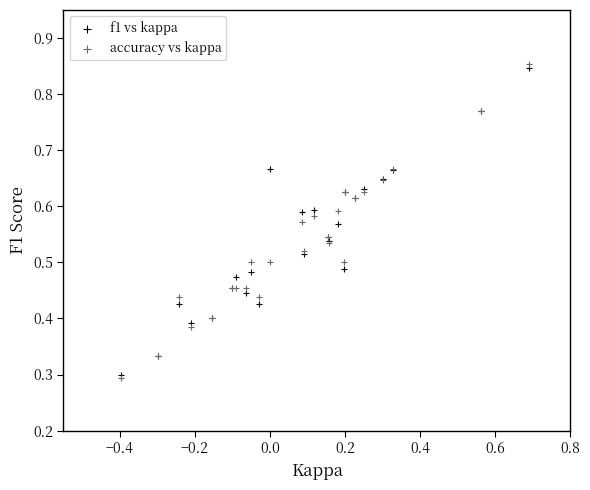

Which series has the largest Y range (max minus min)?

accuracy vs kappa